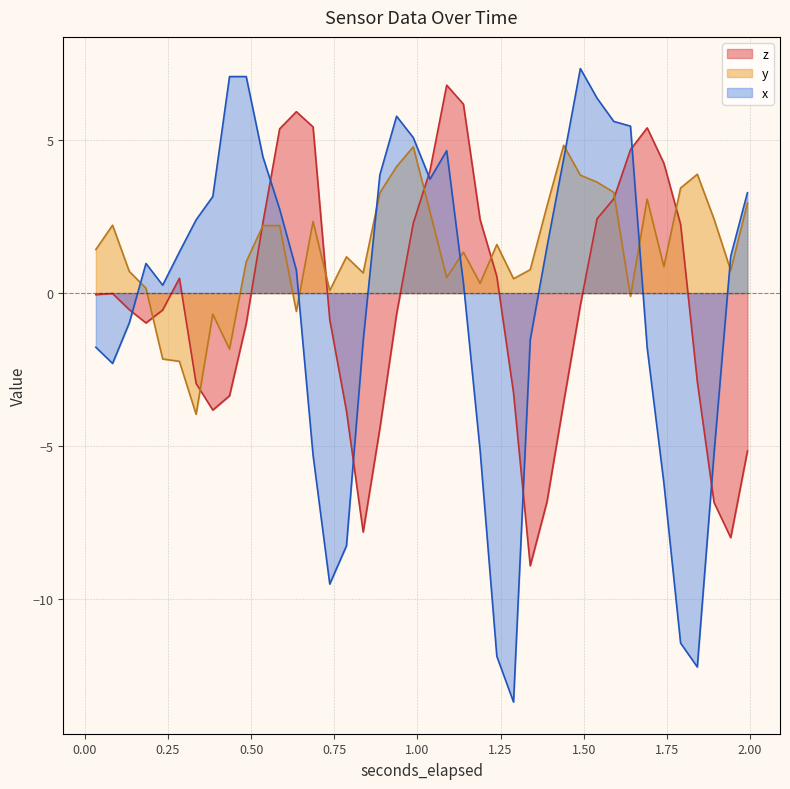

Reading left to right, extract all data points from this chart.

z: -0.1	-0.0	-0.5	-1.0	-0.6	0.5	-3.0	-3.8	-3.4	-1.0	2.3	5.4	5.9	5.4	-0.9	-3.8	-7.8	-4.4	-0.7	2.3	4.0	6.8	6.2	2.4	0.5	-3.3	-8.9	-6.8	-3.6	-0.4	2.4	3.1	4.7	5.4	4.2	2.2	-2.9	-6.8	-8.0	-5.2
y: 1.4	2.2	0.7	0.2	-2.2	-2.2	-4.0	-0.7	-1.8	1.0	2.2	2.2	-0.6	2.3	0.1	1.2	0.7	3.3	4.1	4.8	2.7	0.5	1.3	0.3	1.6	0.5	0.8	2.8	4.8	3.8	3.6	3.3	-0.1	3.1	0.9	3.4	3.9	2.4	0.7	2.9
x_vals: -1.8	-2.3	-1.0	1.0	0.3	1.3	2.4	3.2	7.1	7.1	4.4	2.7	0.8	-5.3	-9.5	-8.3	-1.6	3.9	5.8	5.1	3.7	4.6	0.3	-5.1	-11.9	-13.4	-1.5	1.5	4.4	7.3	6.4	5.6	5.4	-1.8	-6.2	-11.4	-12.2	-5.2	1.2	3.3